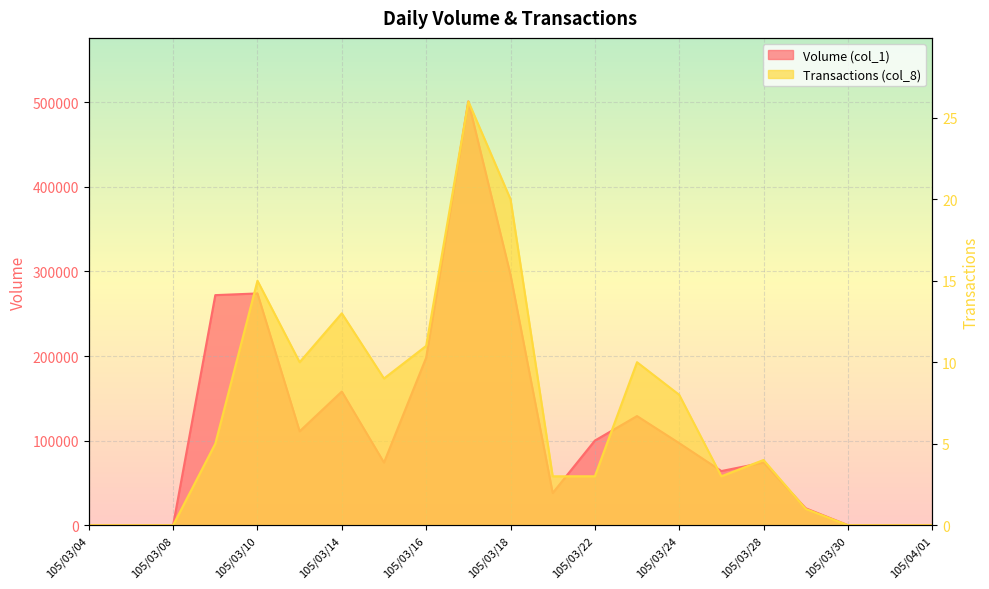

At which label does Transactions (col_8) first exceed 4?

105/03/09